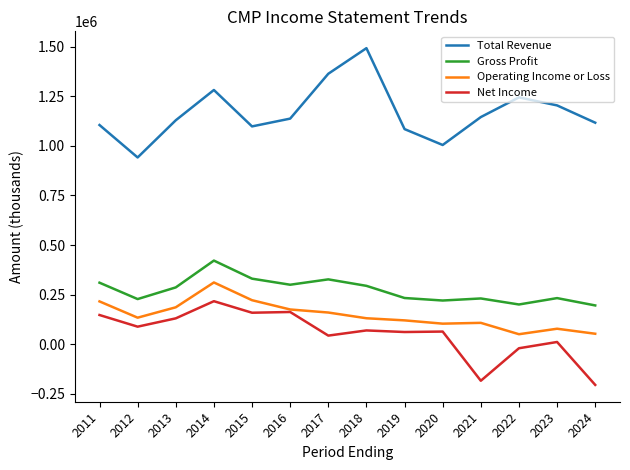

List the series in order of their peak value, highest first.

Total Revenue, Gross Profit, Operating Income or Loss, Net Income